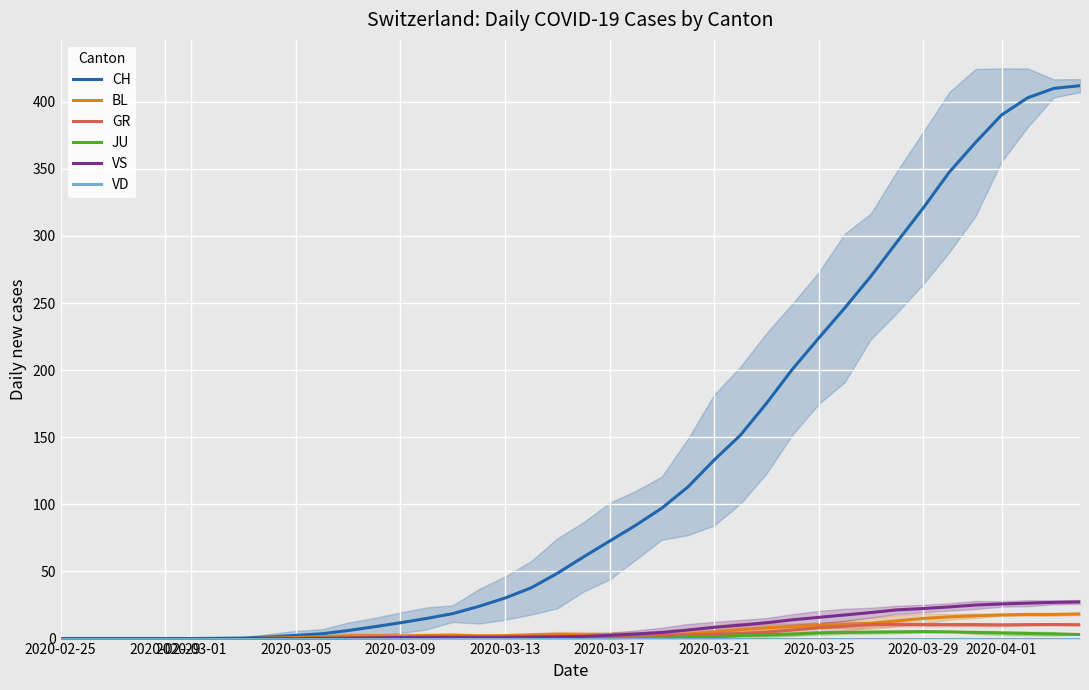

True or false: GR has a value of 0.0 at 2020-02-25.

True